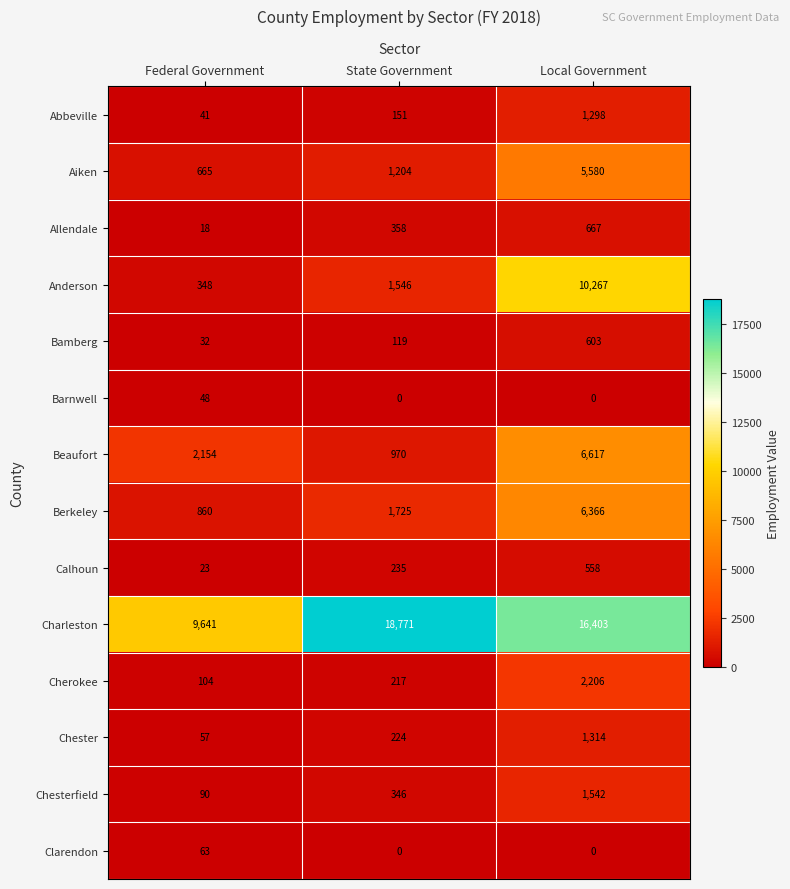

What is the difference between the maximum and minimum values in the Chesterfield series?

1452